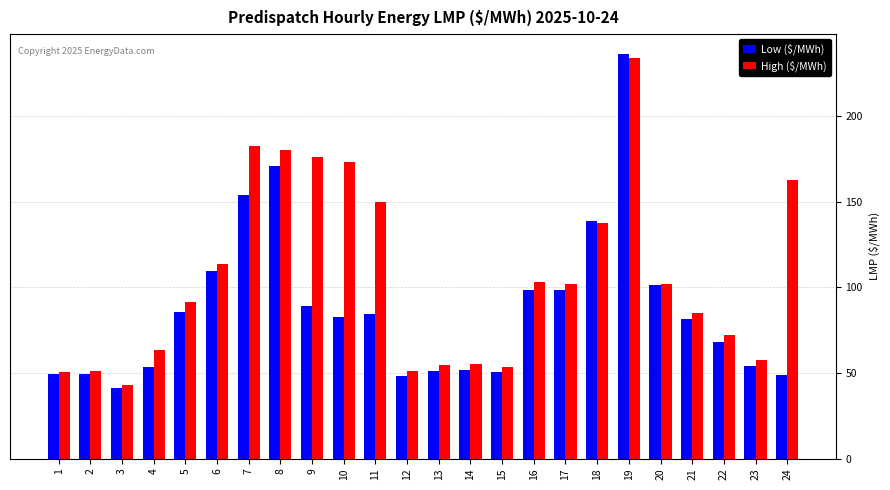

How many groups of bars are there?

24